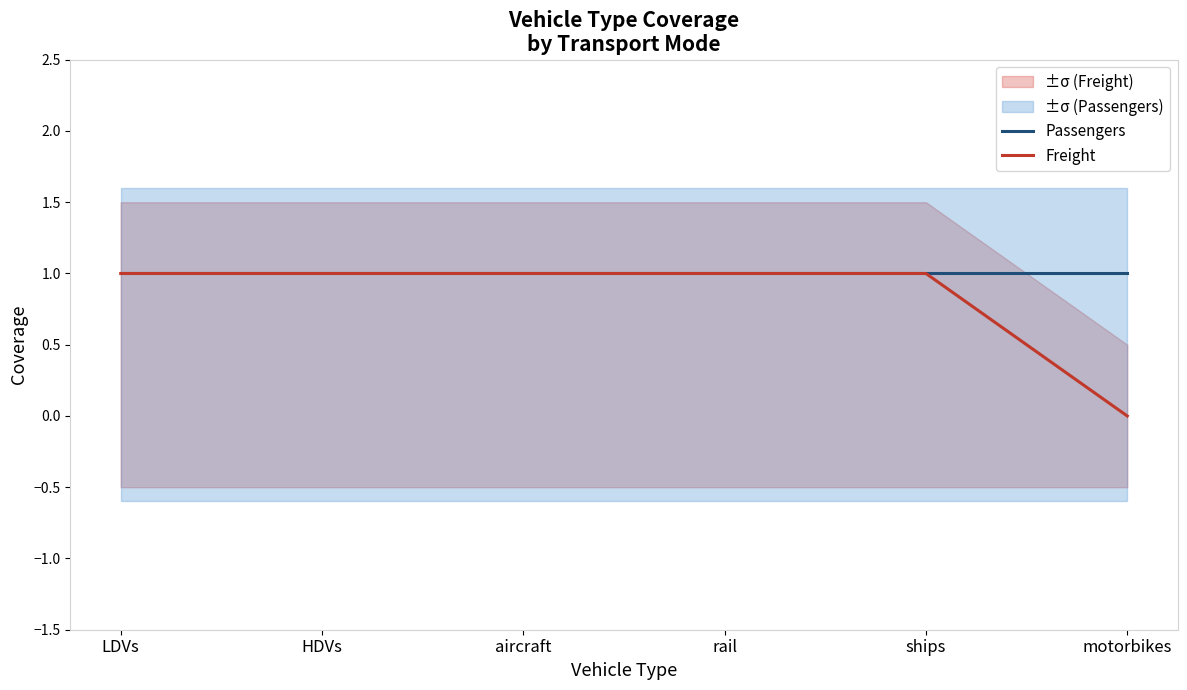

At how many categories does at least one series exceed 0?

6